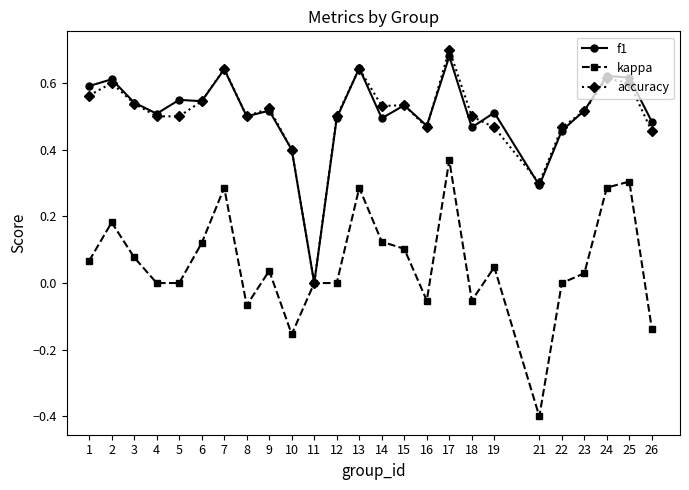

How many series are shown in this chart?

3